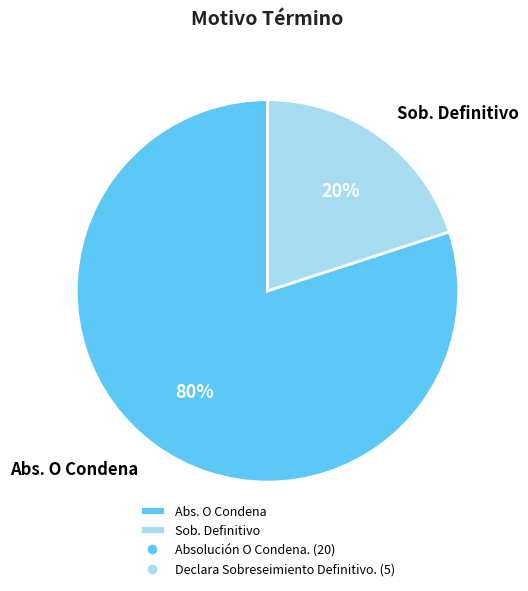

What is the ratio of the value at Abs. O Condena to the value at Sob. Definitivo?

4.0